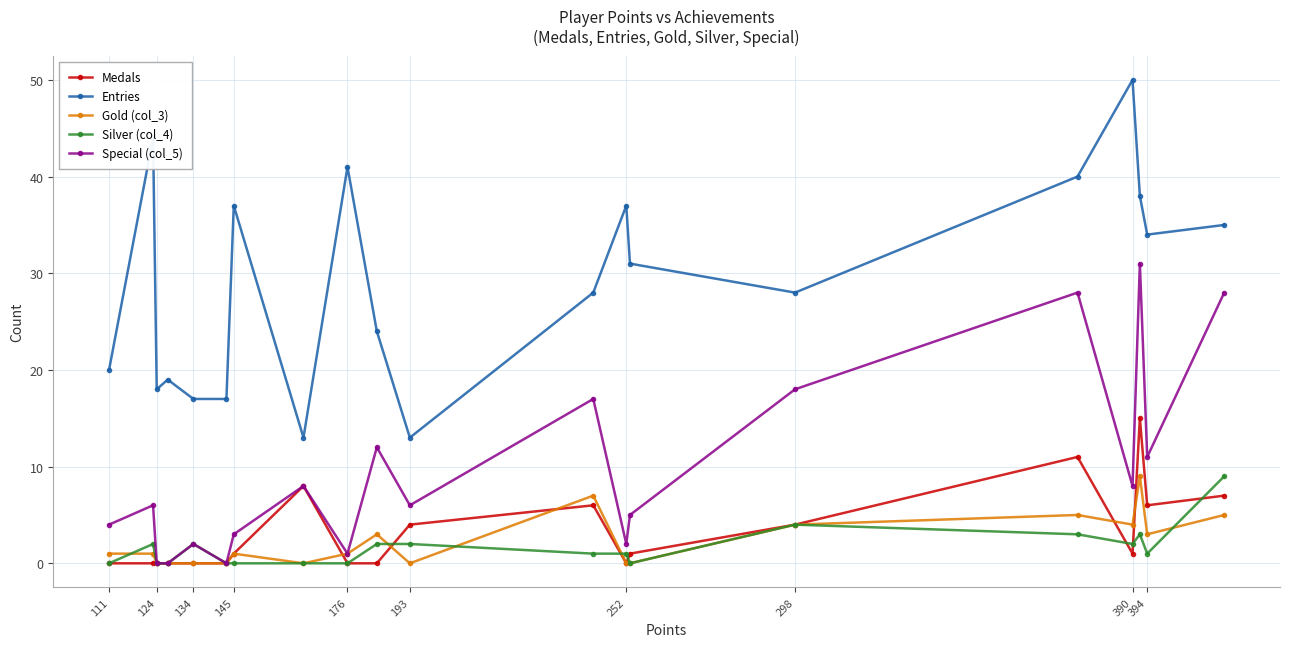

Is it true that Entries equals 9 at 124?

False